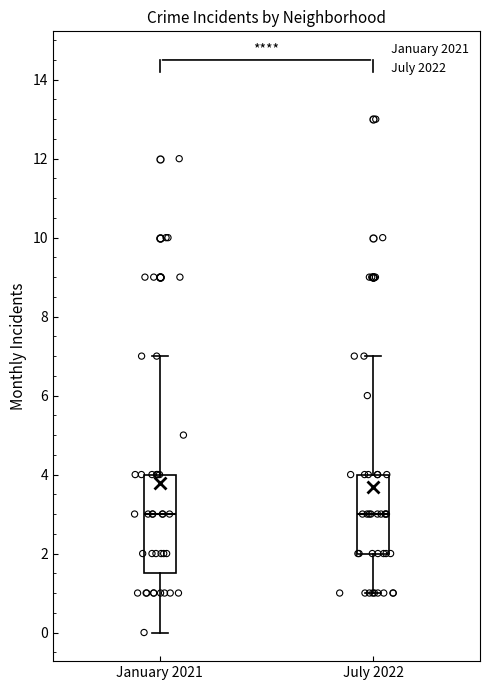

Reading left to right, read every box against the y-axis: the position of its median line, the range the box covers, and the ends of its whiskers. The values are not printed on the chart, so give them approximately, as read against the axis.

January 2021: median 3.0, box 1.6 to 4.0, whiskers 0.0 to 7.0
July 2022: median 3.0, box 2.0 to 4.0, whiskers 1.0 to 7.0